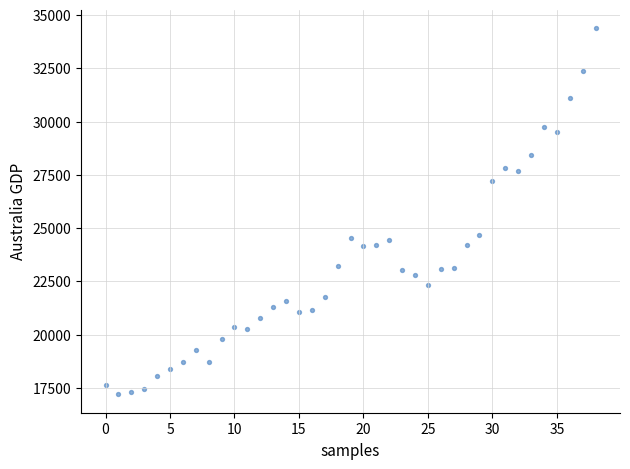

What is the range of Y values (max minus min)?

17178.3